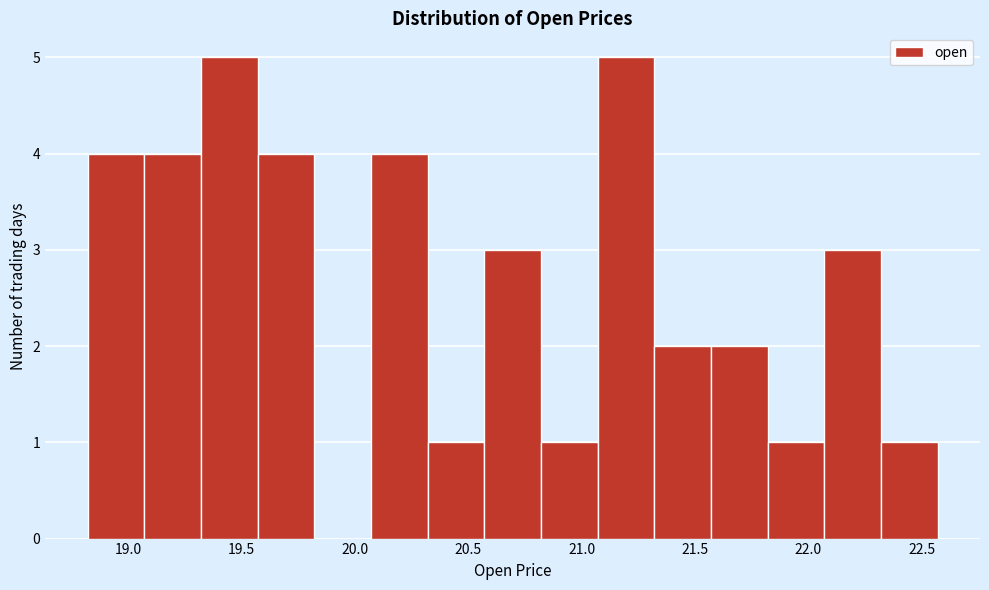

Reading left to right, transcribe this chart: for each bar, give the range it covers on the x-axis and its height. Neither the bar edges nor the heights are printed on the chart, so give them approximately, as read against the axes.

18.82 to 19.07: 4
19.07 to 19.32: 4
19.32 to 19.57: 5
19.57 to 19.82: 4
19.82 to 20.07: 0
20.07 to 20.32: 4
20.32 to 20.57: 1
20.57 to 20.82: 3
20.82 to 21.07: 1
21.07 to 21.32: 5
21.32 to 21.57: 2
21.57 to 21.82: 2
21.82 to 22.07: 1
22.07 to 22.32: 3
22.32 to 22.57: 1